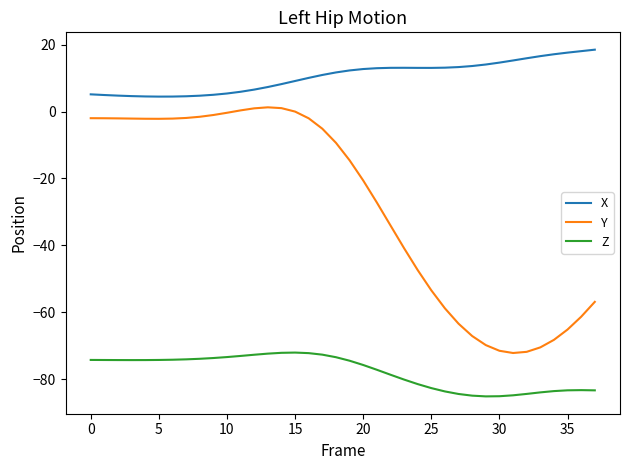

Which series has the largest range (max minus min)?

Y